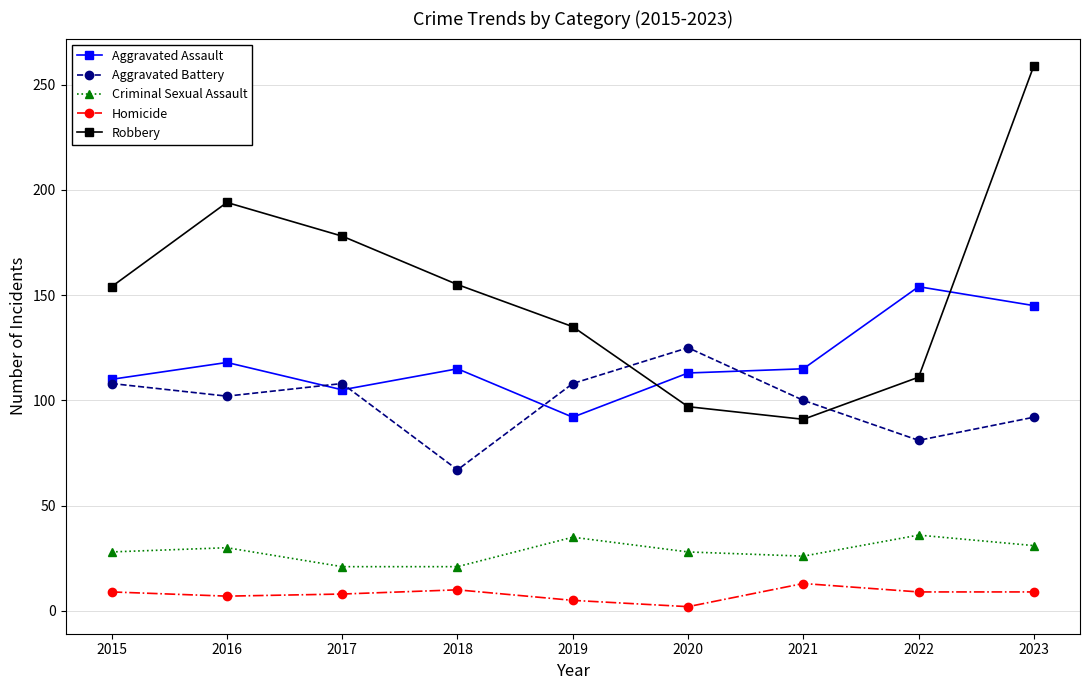

List the series in order of their peak value, lowest first.

Homicide, Criminal Sexual Assault, Aggravated Battery, Aggravated Assault, Robbery